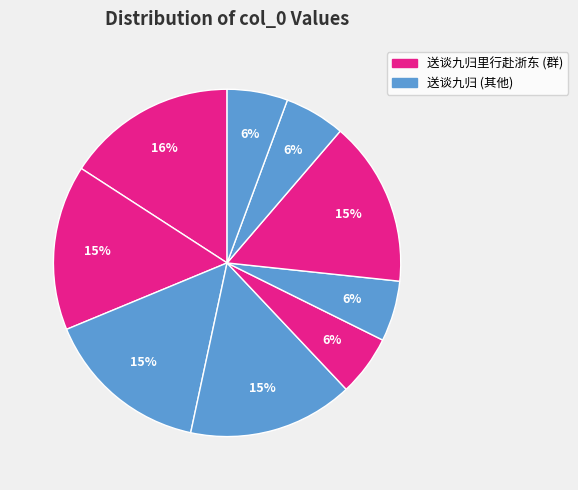

Is there a majority slice in this chart?

No